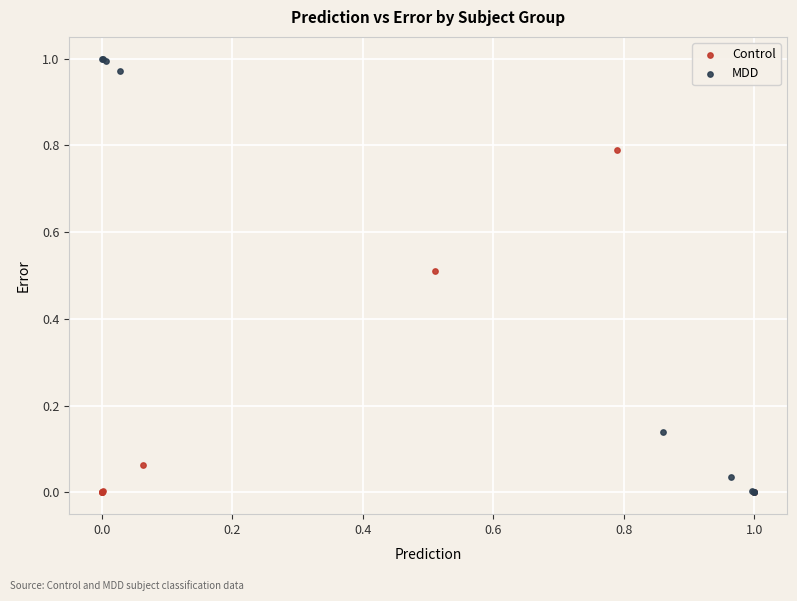

Which series has the widest spread of Y values?

MDD